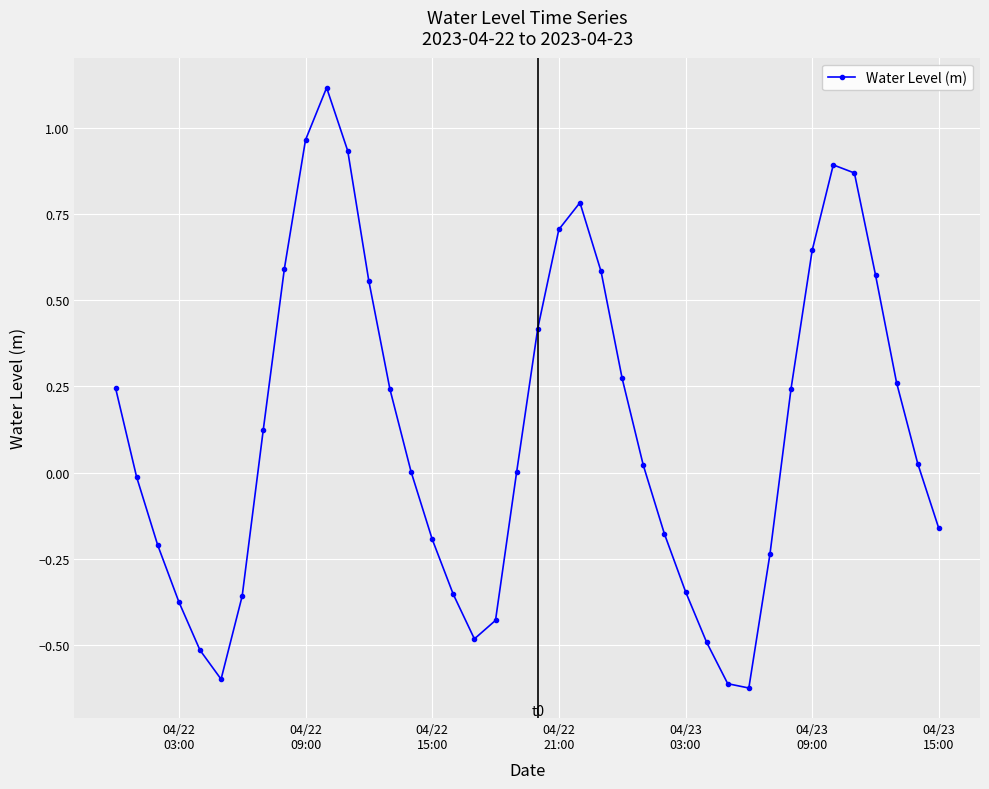

Does the chart have visible grid lines?

Yes